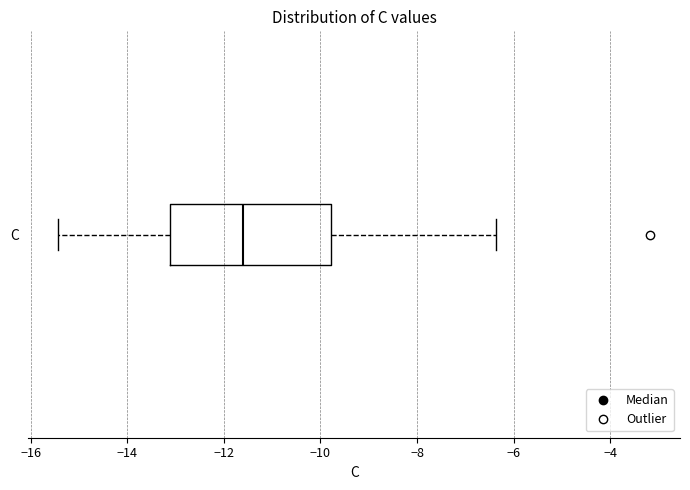

Transcribe this box plot: give where the median line is, the range the box spans, and where the two whiskers end, as read against the x-axis. The values are not printed on the chart, so give them approximately, as read against the axis.

median -11.6, box -13.2 to -9.8, whiskers -15.4 to -6.4